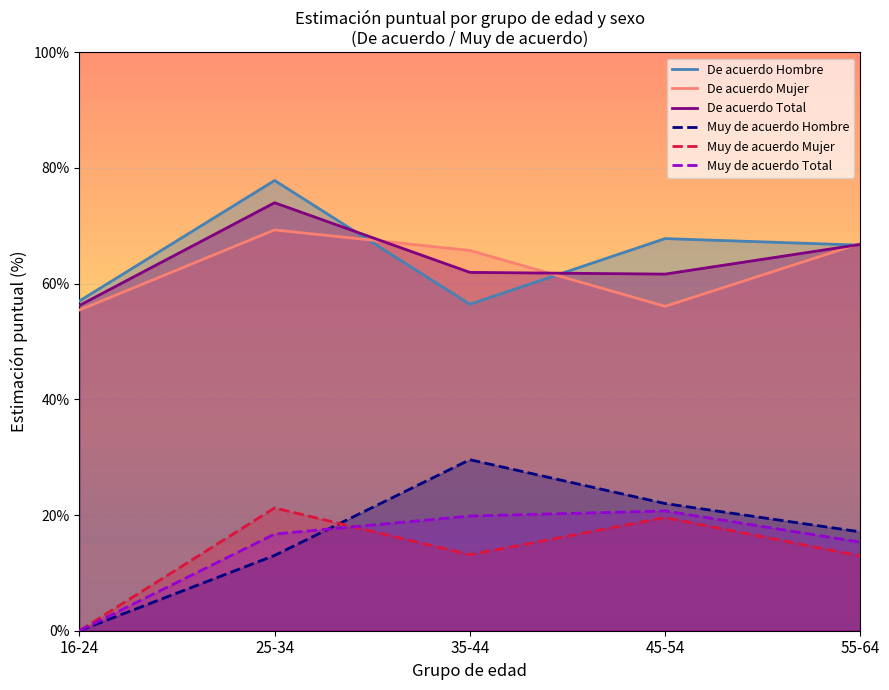

Does the chart display data point markers on the line(s)?

No